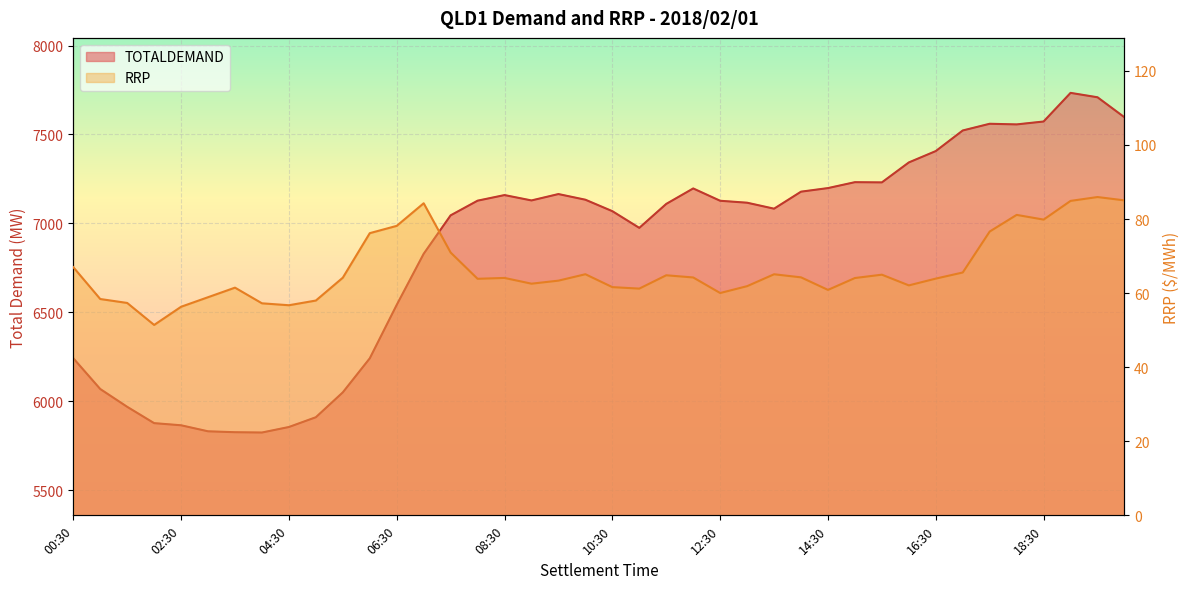

What is the difference between the maximum and minimum values in the TOTALDEMAND series?

1910.6